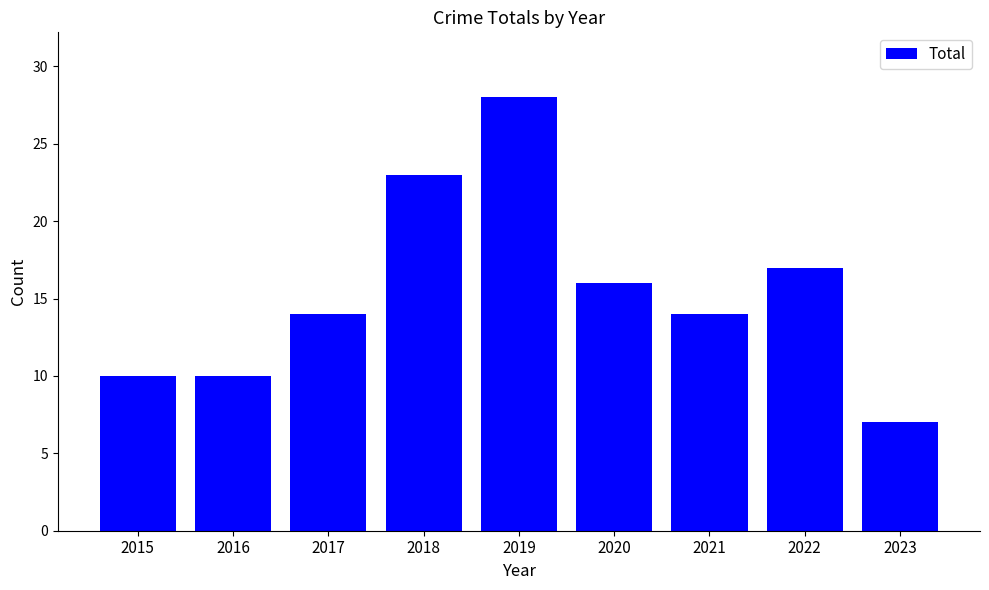

What is the change in value from 2016 to 2018?

+13